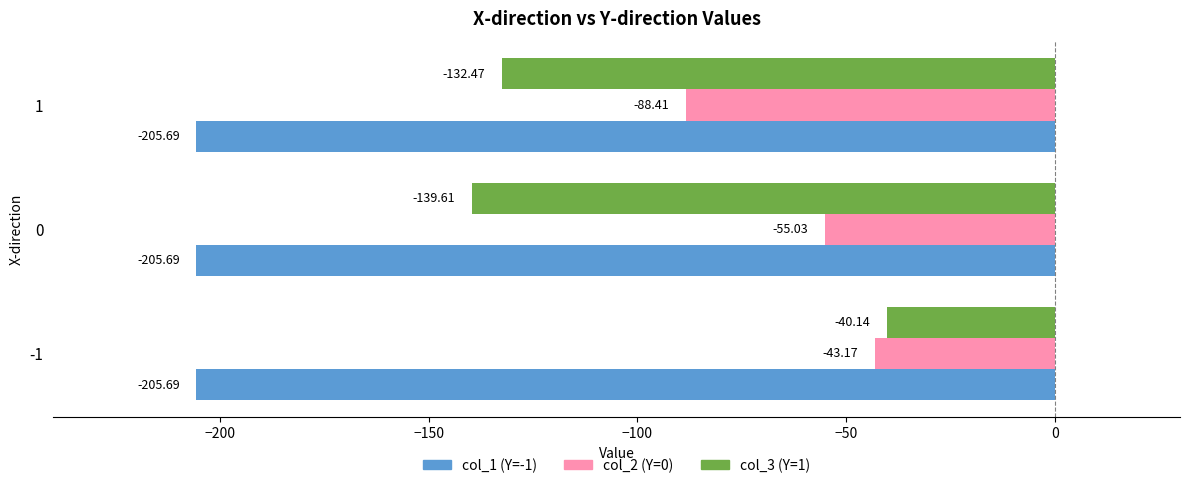

What is the total value across all series at 0?

-400.3